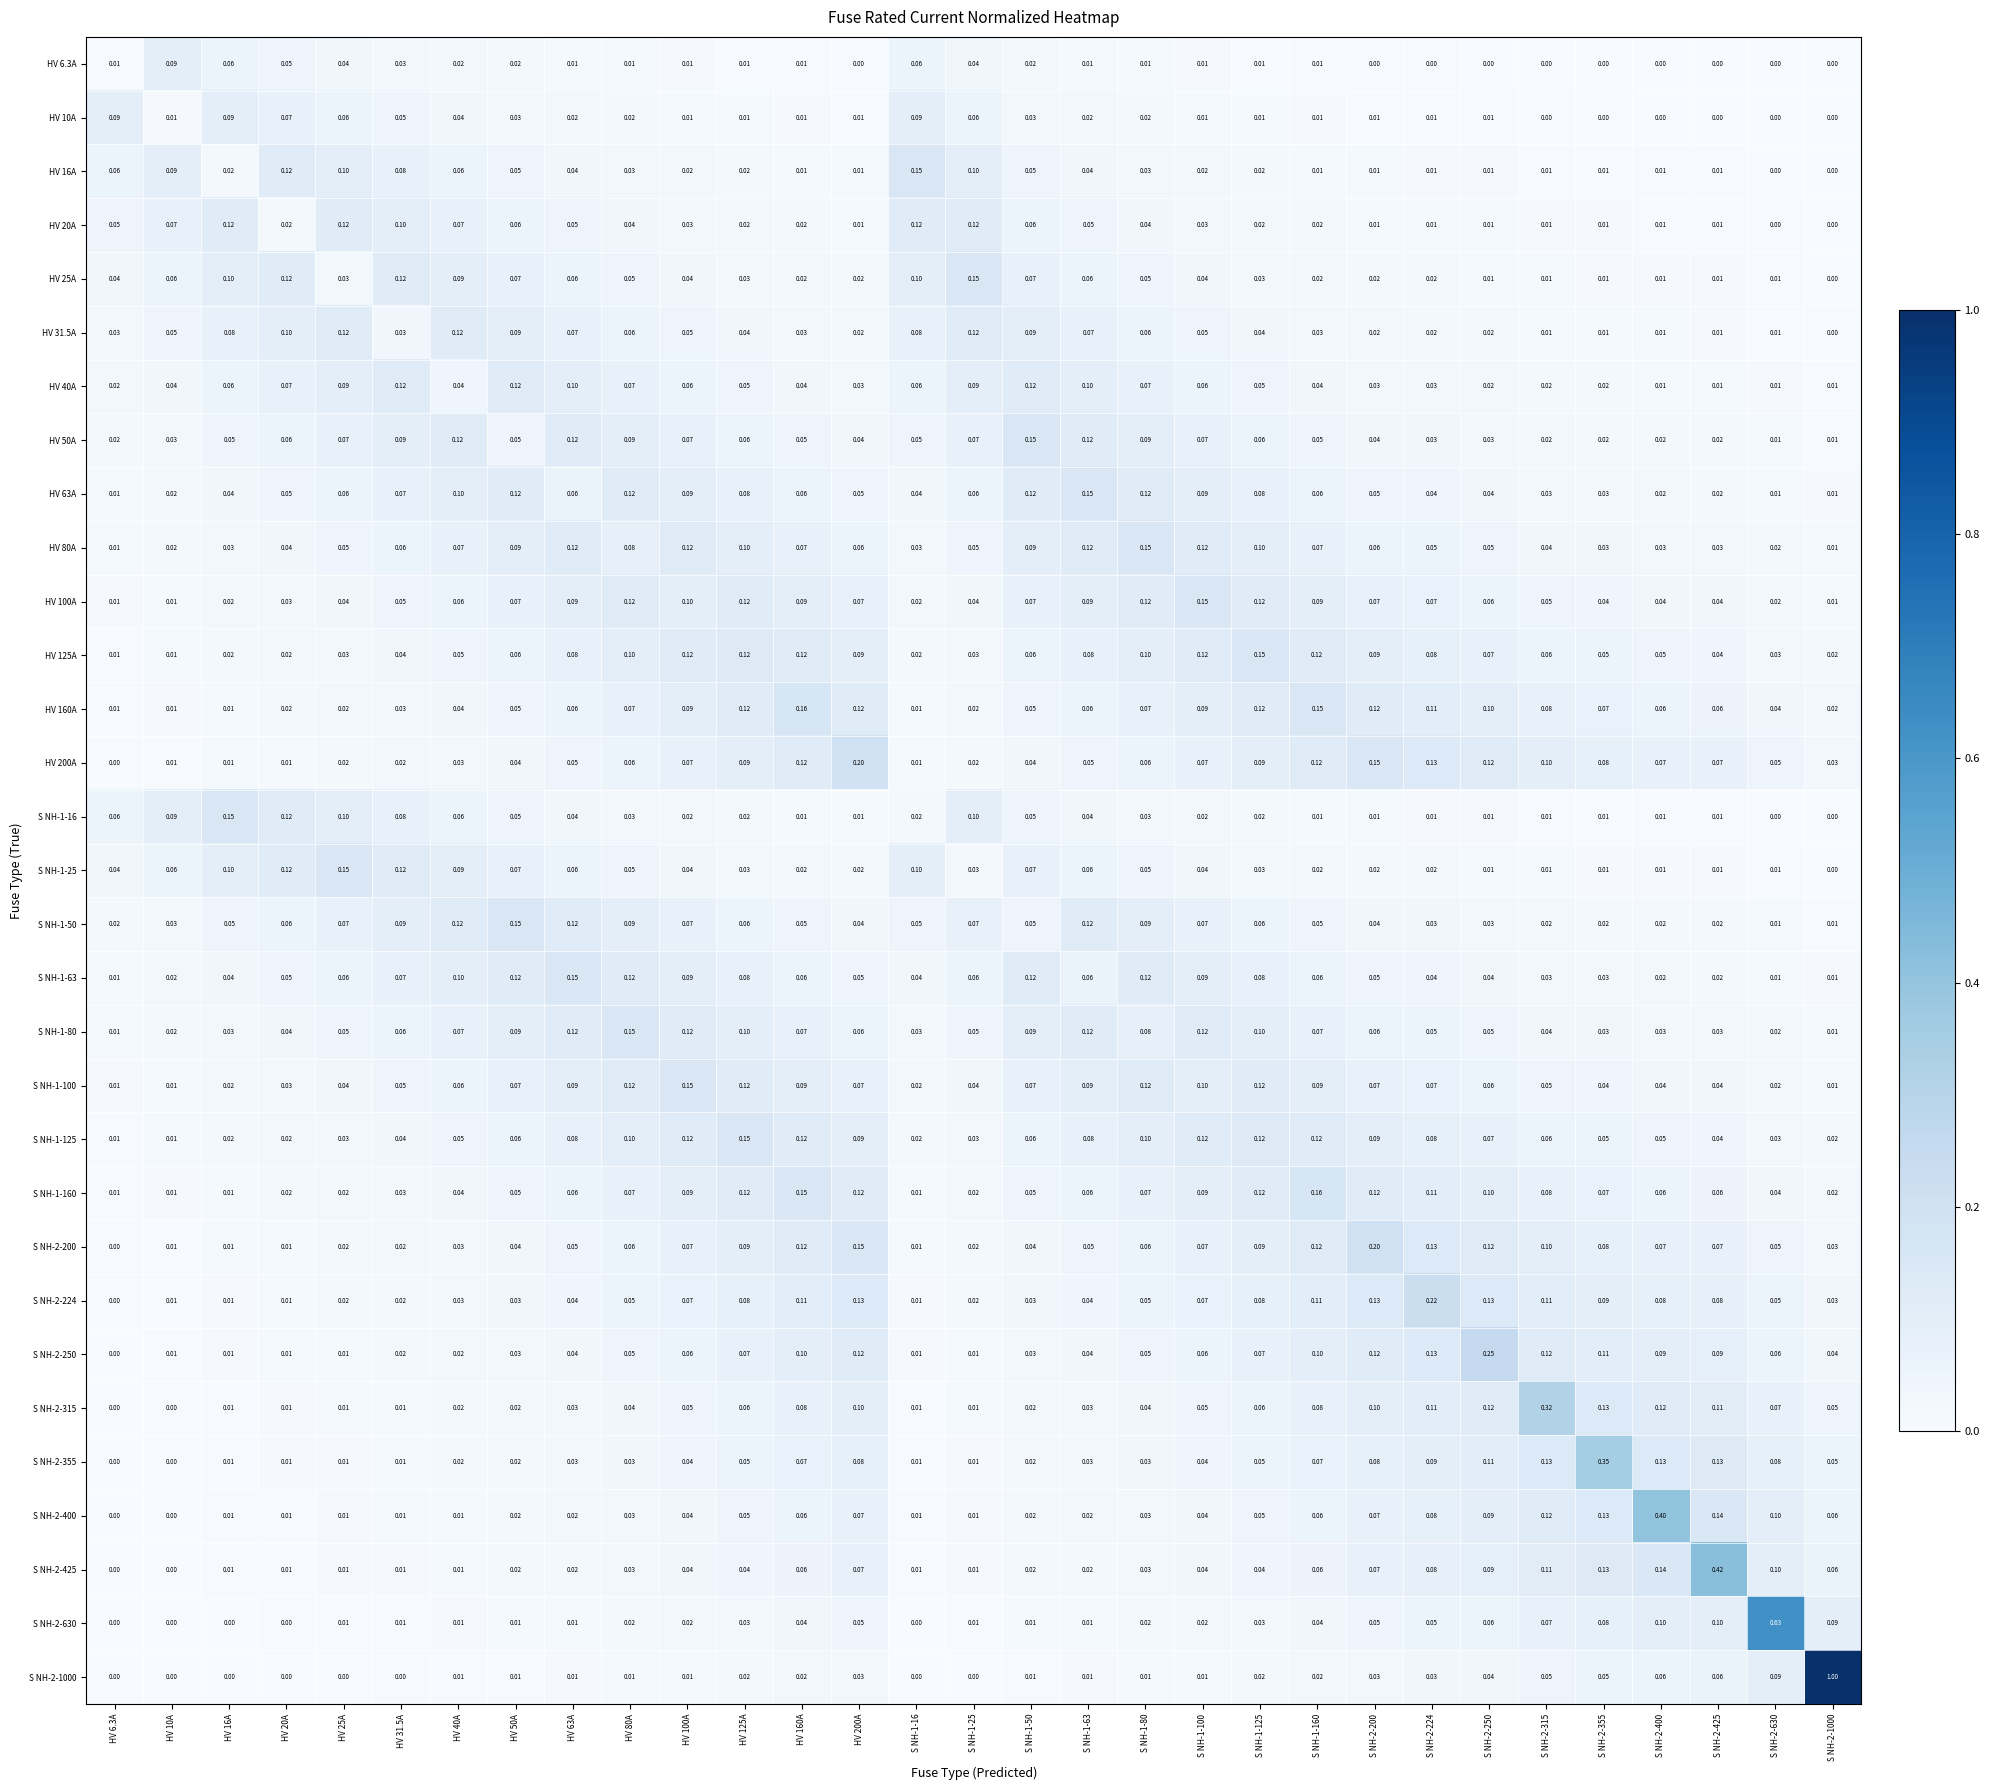

Is the value of HV 125A at HV 31.5A greater than the value of S NH-1-125 at S NH-1-50?

No